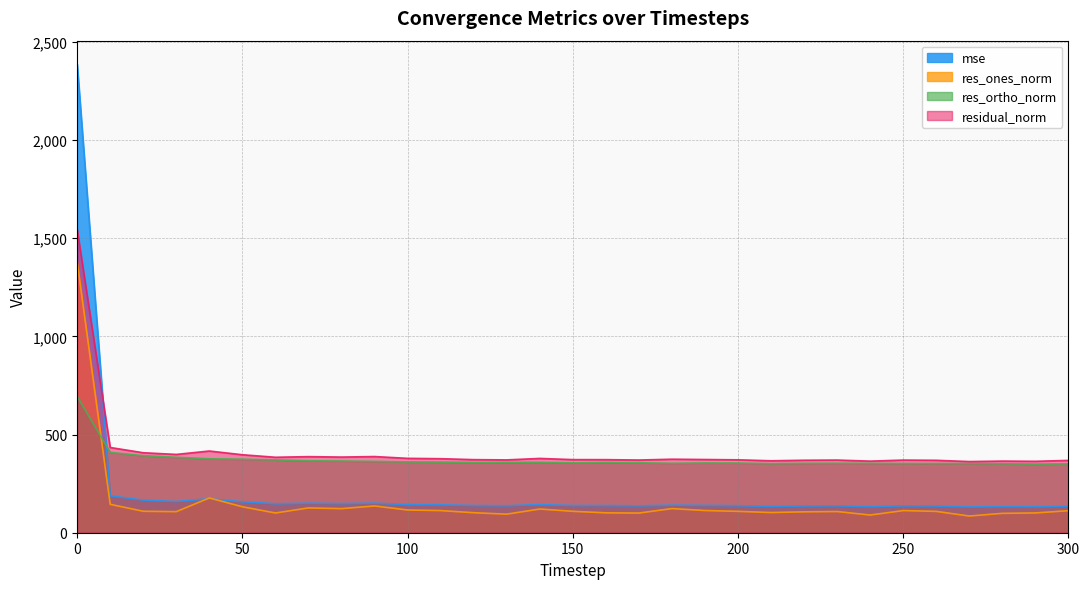

True or false: mse has a value of 135.6 at 300.

True